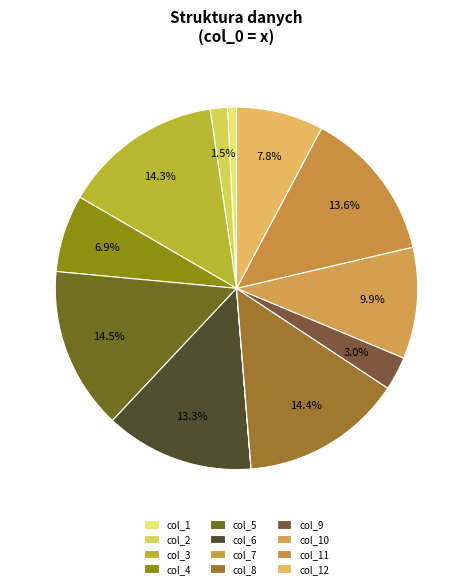

Combined, what portion of the pie is col_2 and col_11?

15.1%